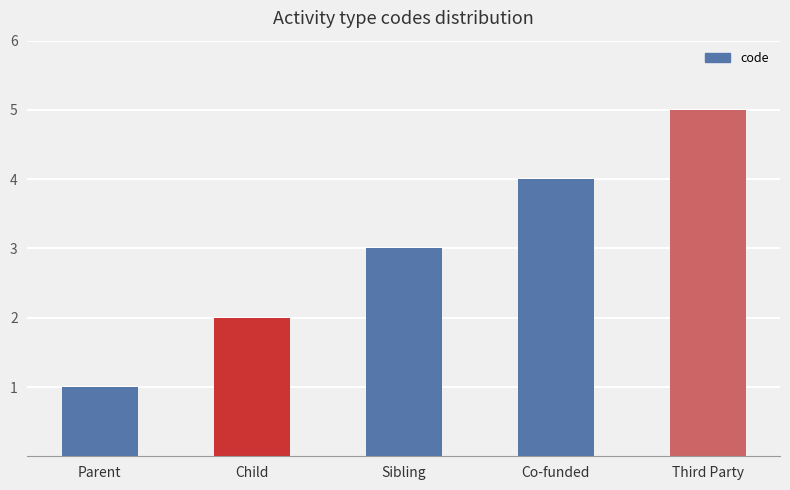

Reading left to right, list all the values displayed in this chart.

1	2	3	4	5